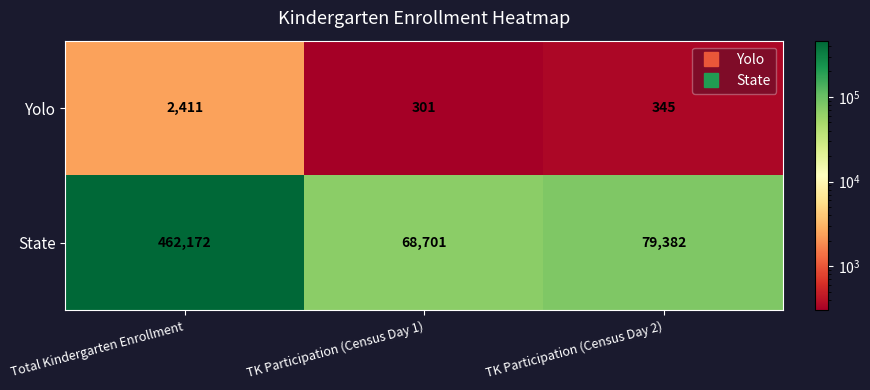

At which label does Yolo first exceed 345?

Total Kindergarten Enrollment